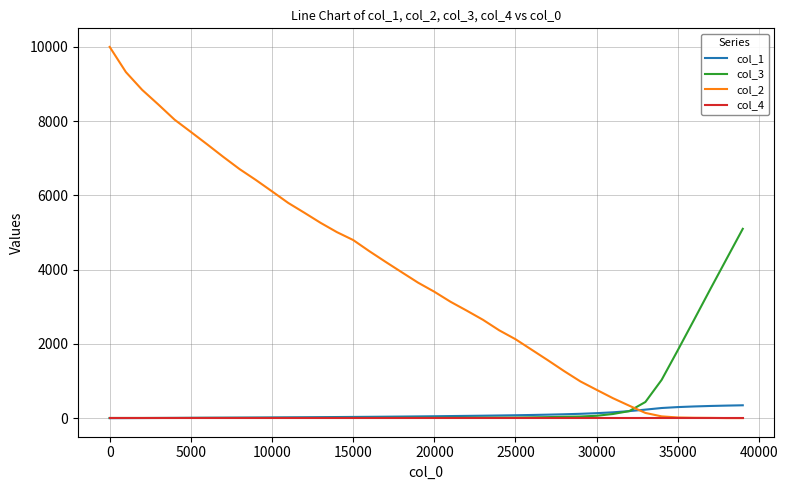

At how many categories does at least one series exceed 9270?

2